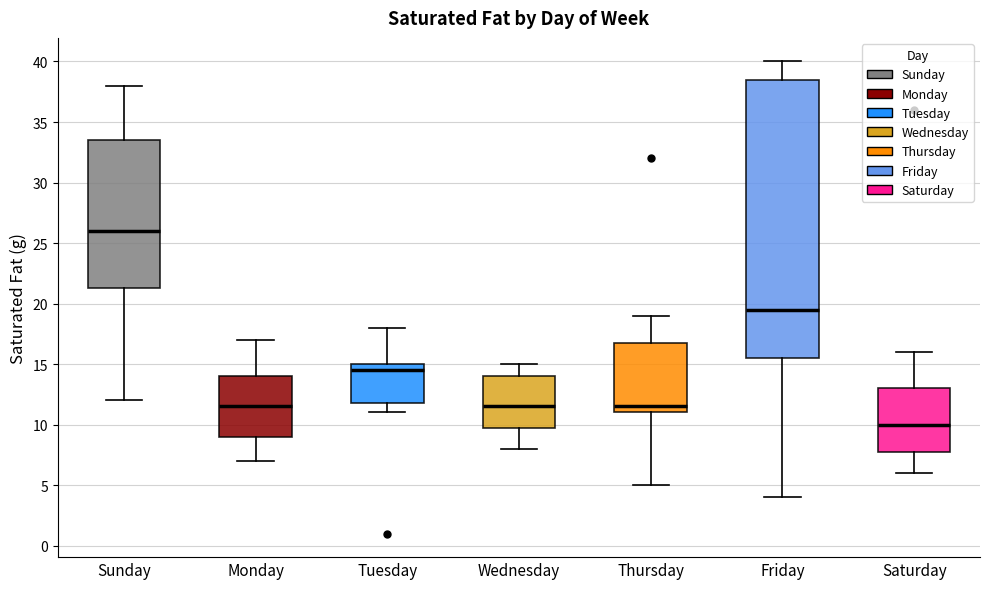

Where does the lower whisker of the box for Friday end on the y-axis? The values are not printed on the chart, so give them approximately, as read against the axis.

4.0